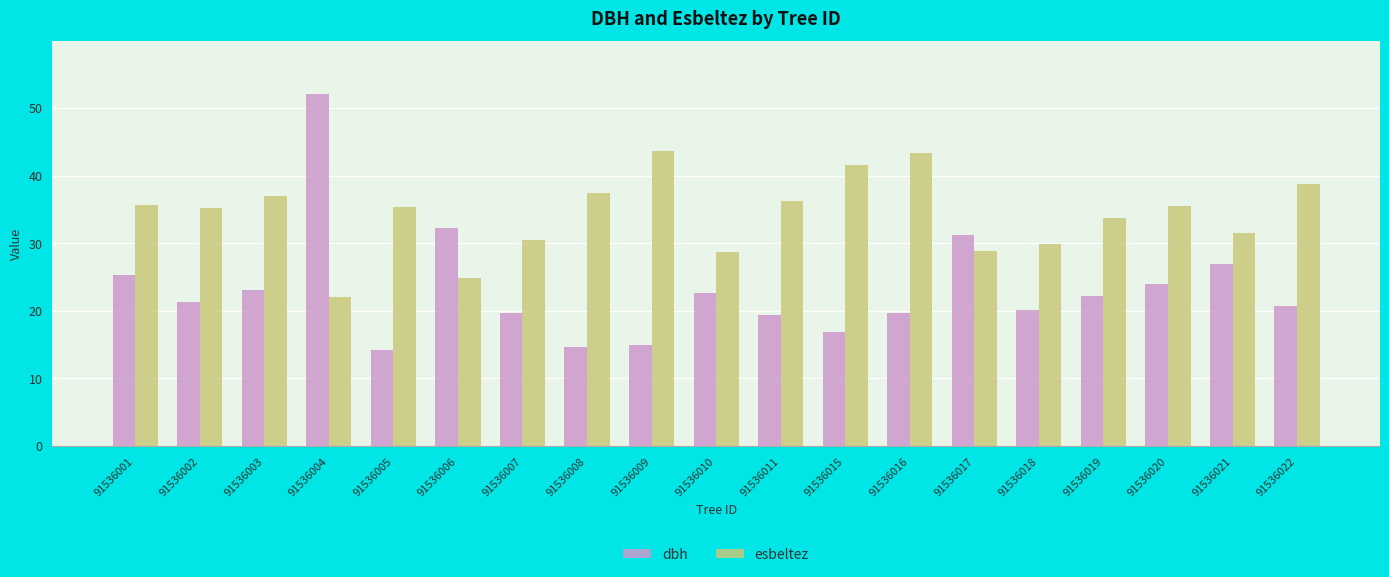

Which category has the lowest value in the esbeltez series?

91536004